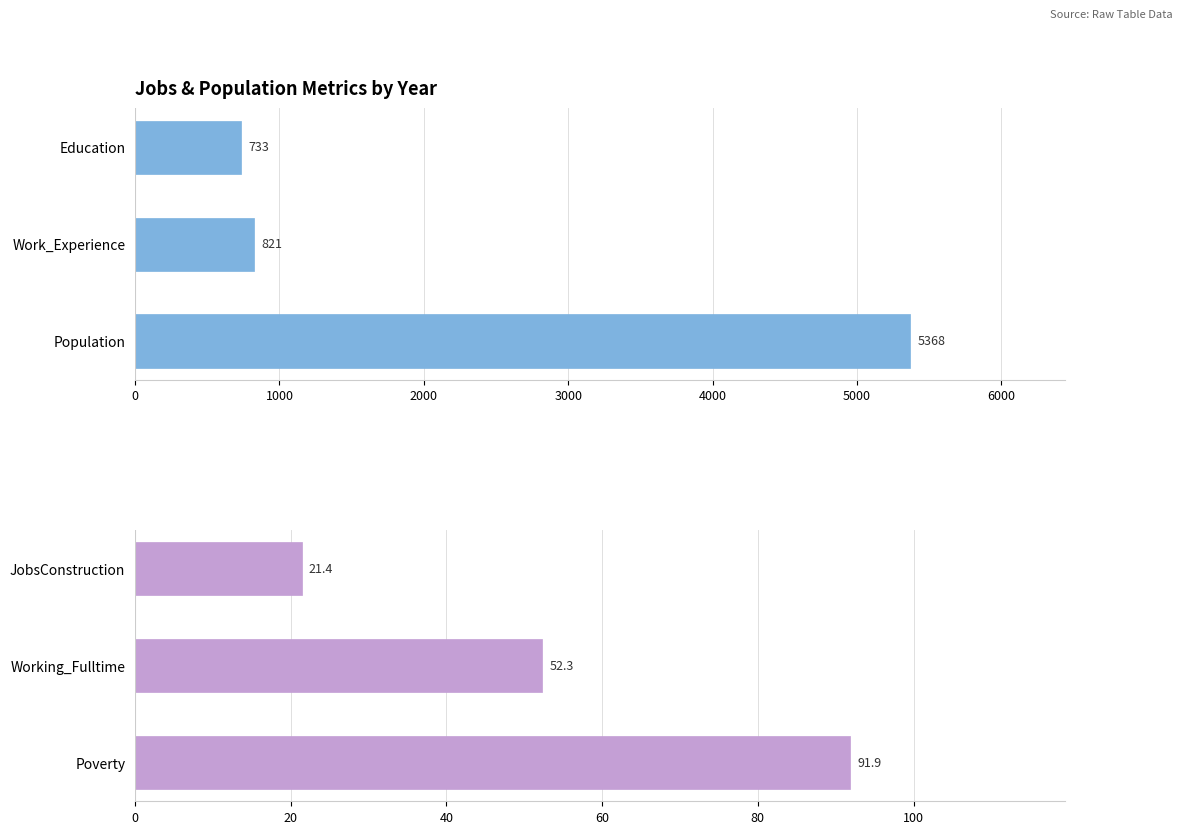

What is the difference between the second highest and minimum values in the Top Metrics series?

88.2